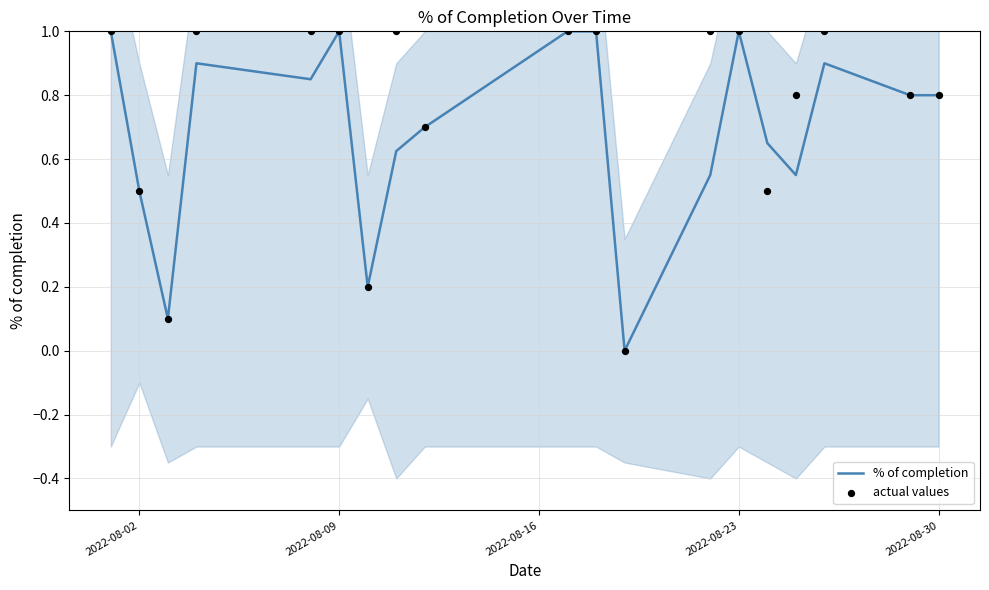

Which series contains the highest Y value?

% of completion